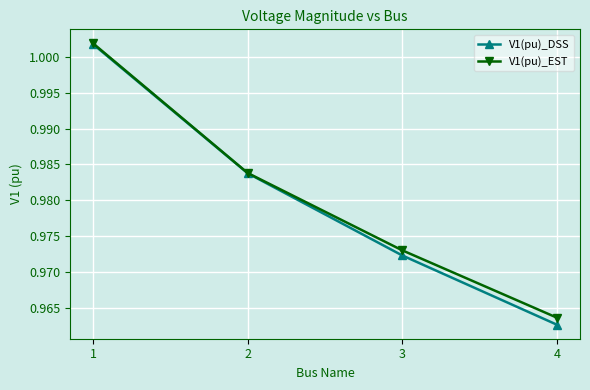

Rank the series at 3 from highest to lowest value.

V1(pu)_EST, V1(pu)_DSS